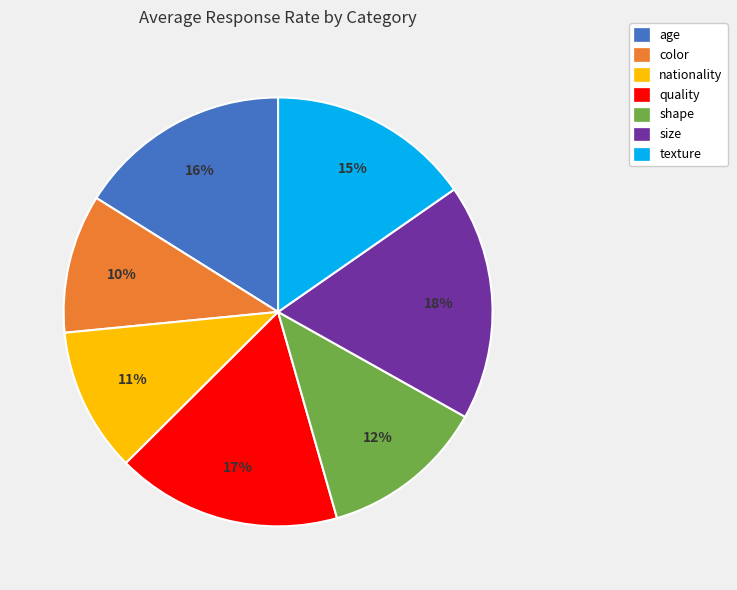

Is the sum of color and texture greater than half?

No